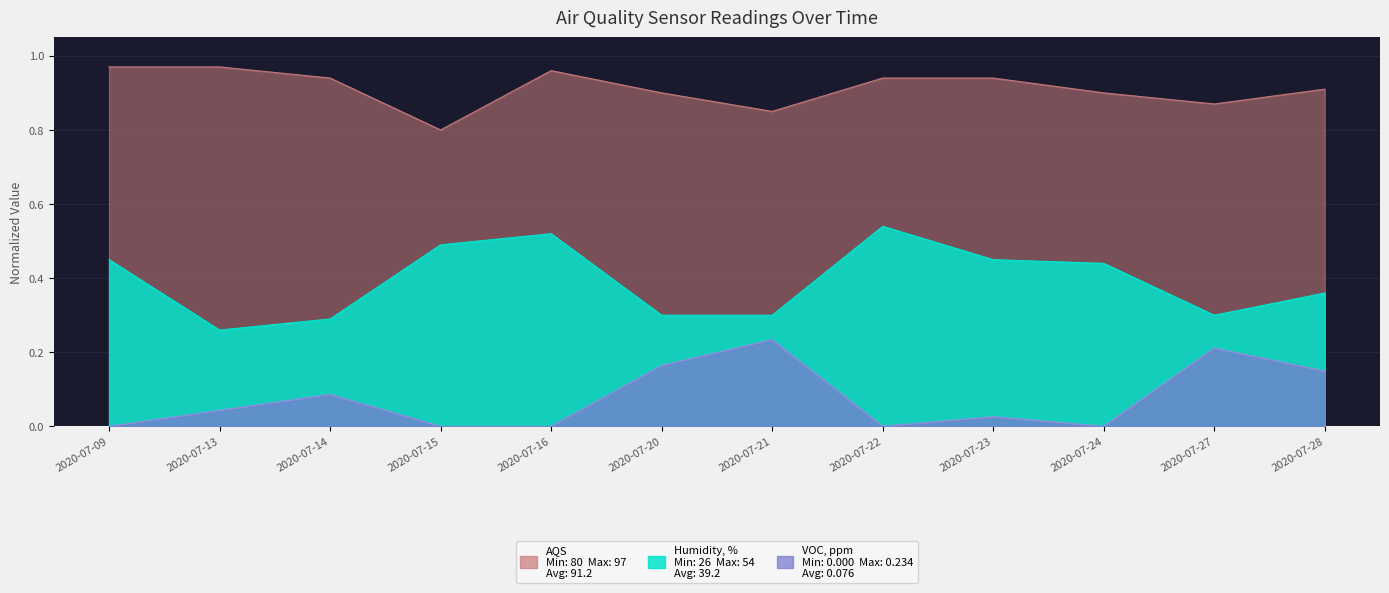

True or false: Humidity, % and VOC, ppm intersect in this chart.

False